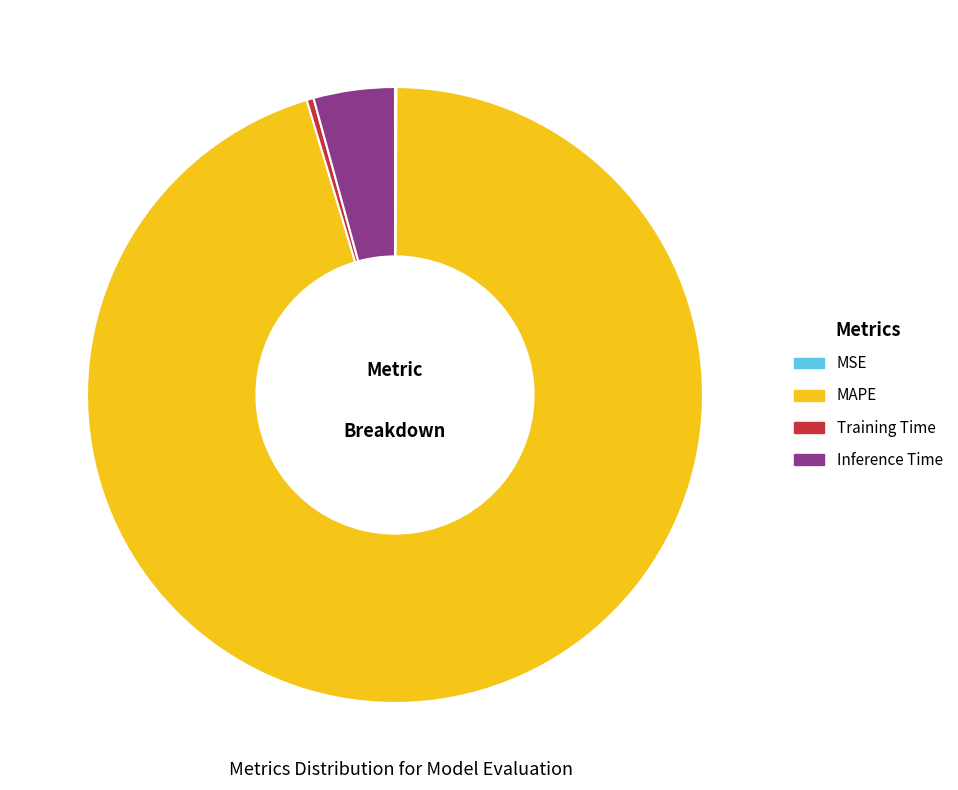

Does MAPE represent more than half of the total?

Yes